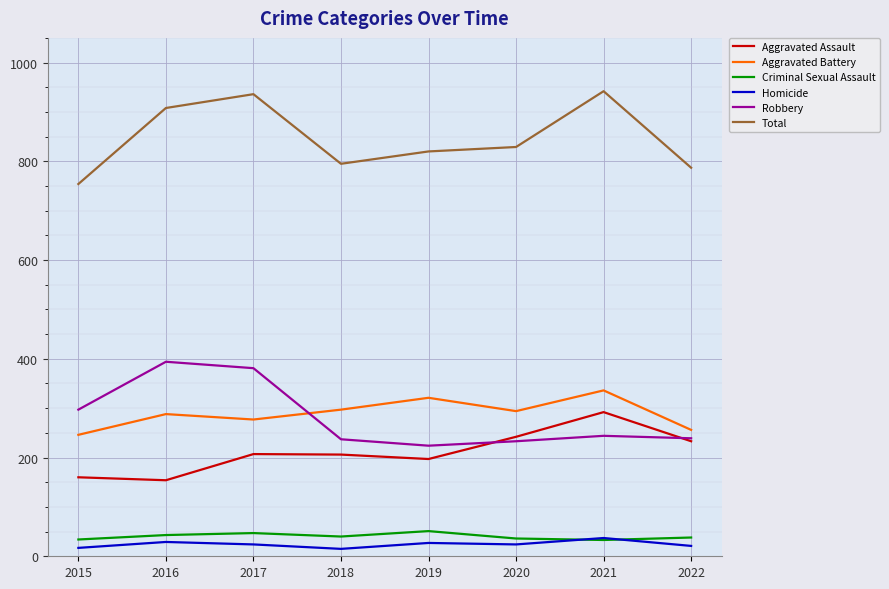

How many Aggravated Battery values are between 277 and 321?

5